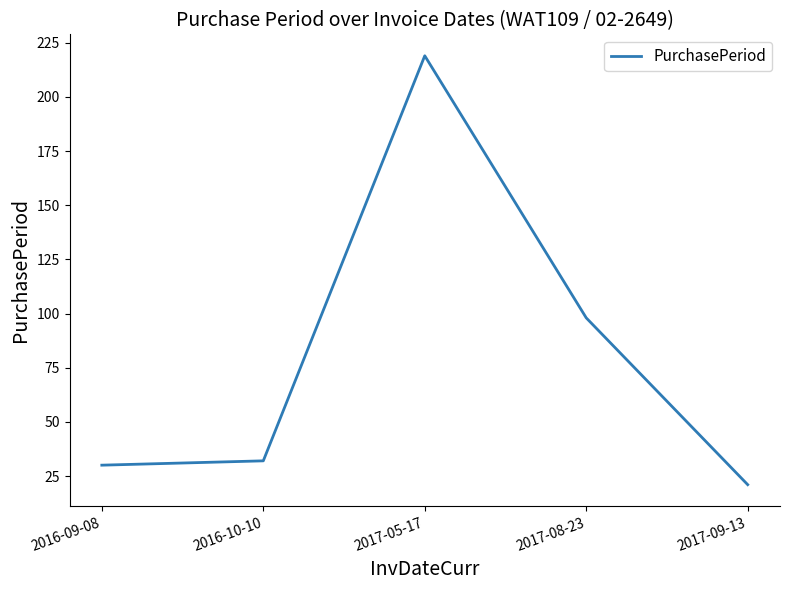

Reading left to right, list all the values displayed in this chart.

2016-09-08=30	2016-10-10=32	2017-05-17=219	2017-08-23=98	2017-09-13=21